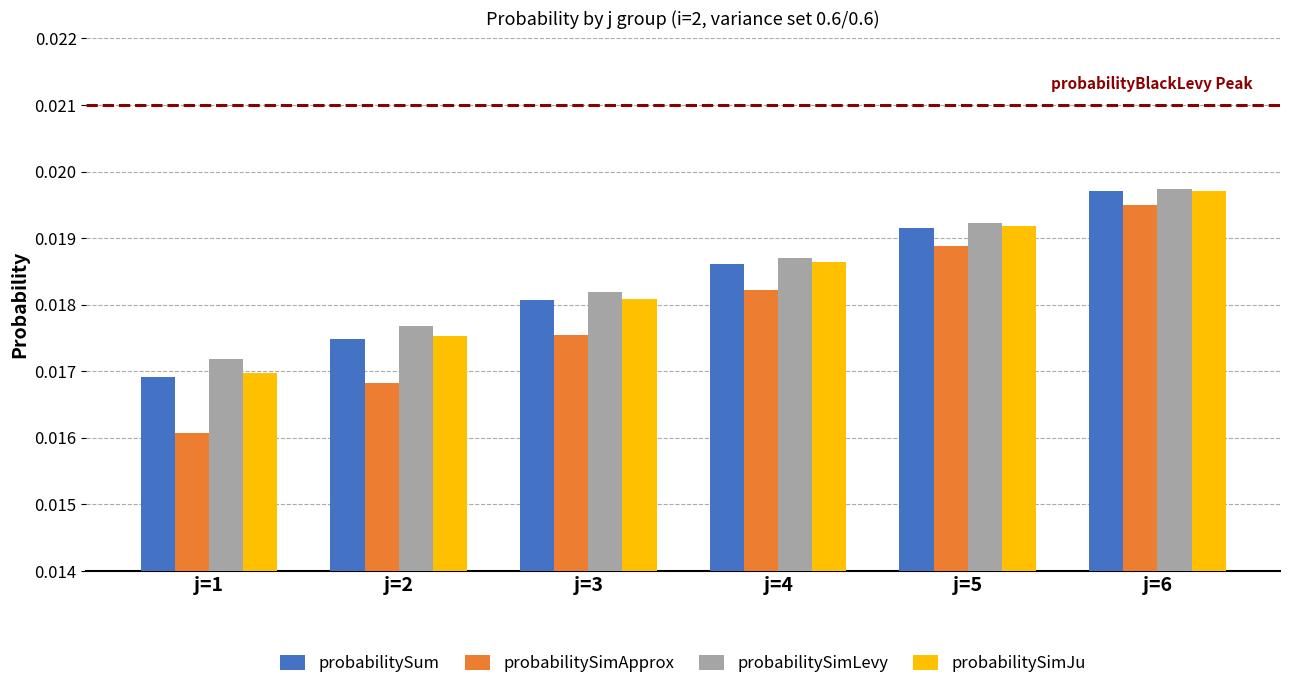

List the labels in order of probabilitySimApprox value, smallest first.

j=1, j=2, j=3, j=4, j=5, j=6